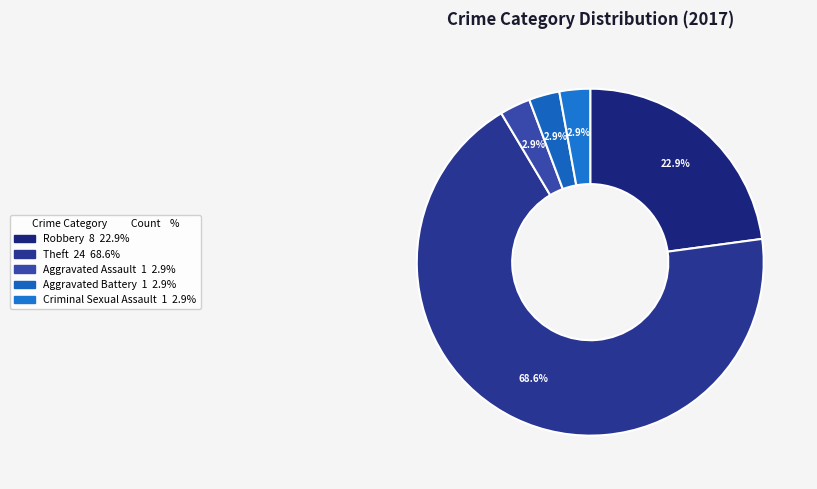

How many segments does this pie chart have?

5